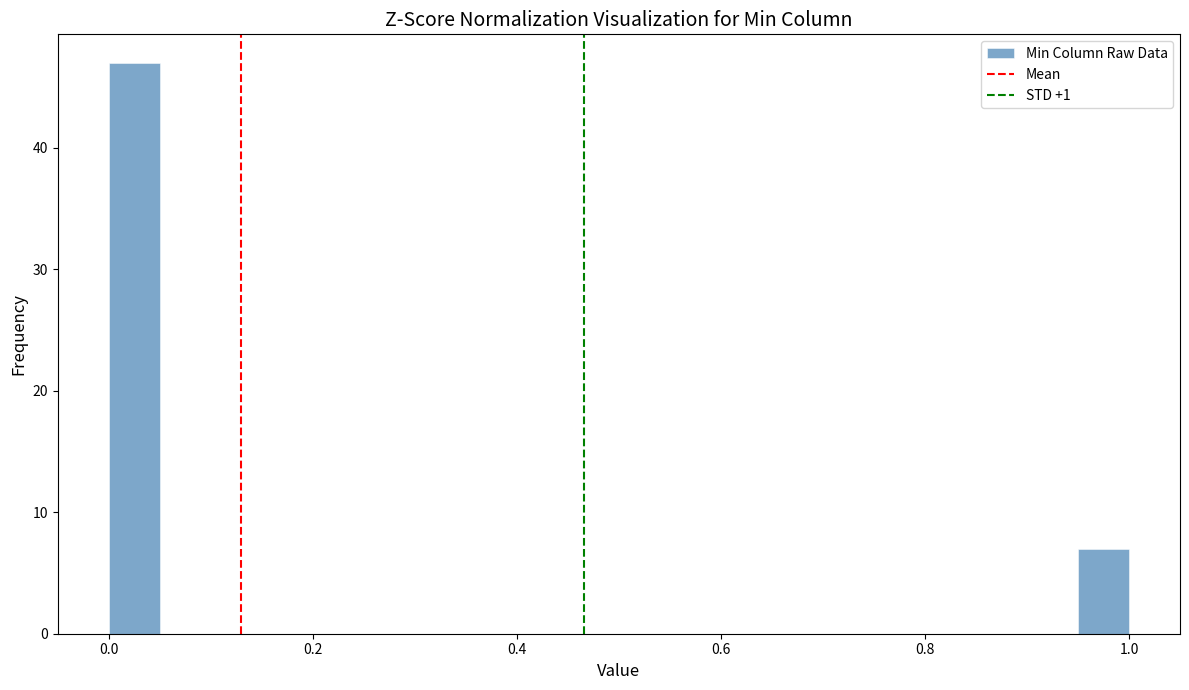

Read against the x-axis, roughly where is the centre of the tallest bar?

0.02